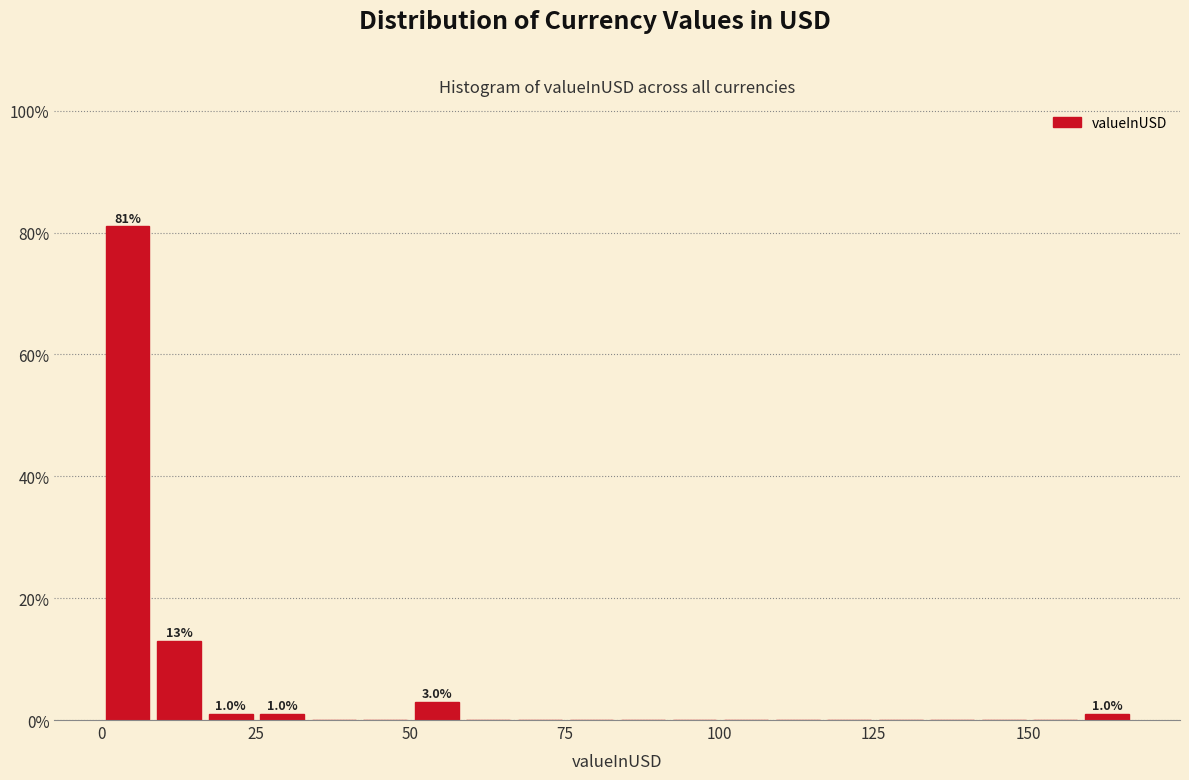

Read against the x-axis, roughly where is the centre of the tallest bar?

5